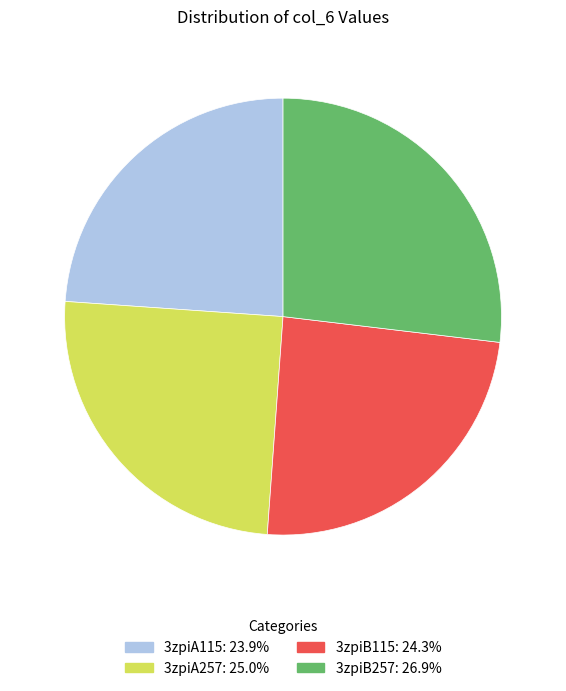

Does 3zpiB257 represent more than half of the total?

No